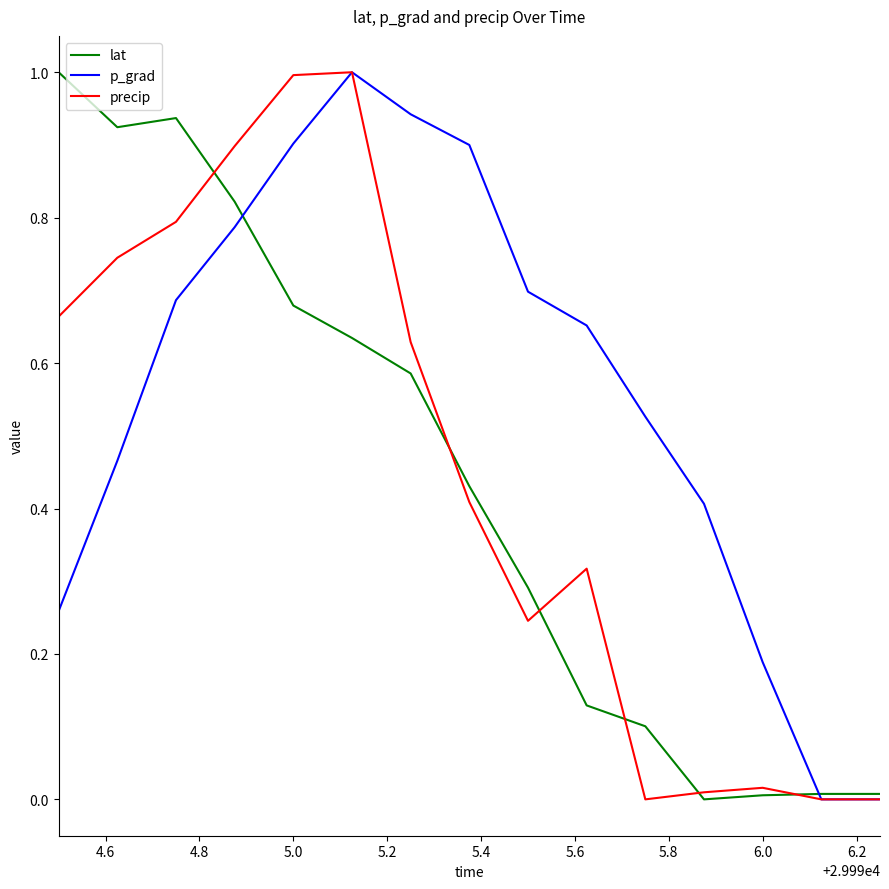

Which series has the largest total across all categories?

p_grad